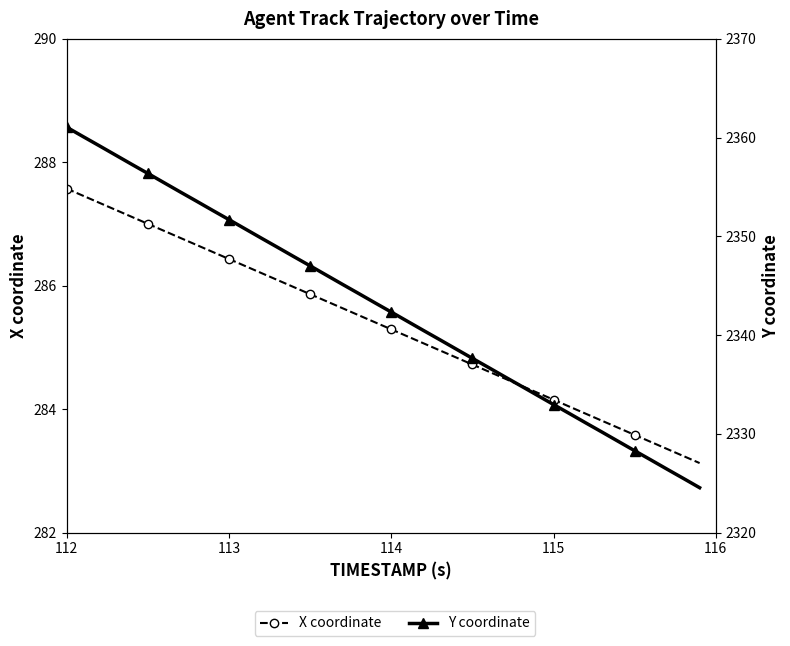

The value of X coordinate at 113 is 176.0. True or false?

False